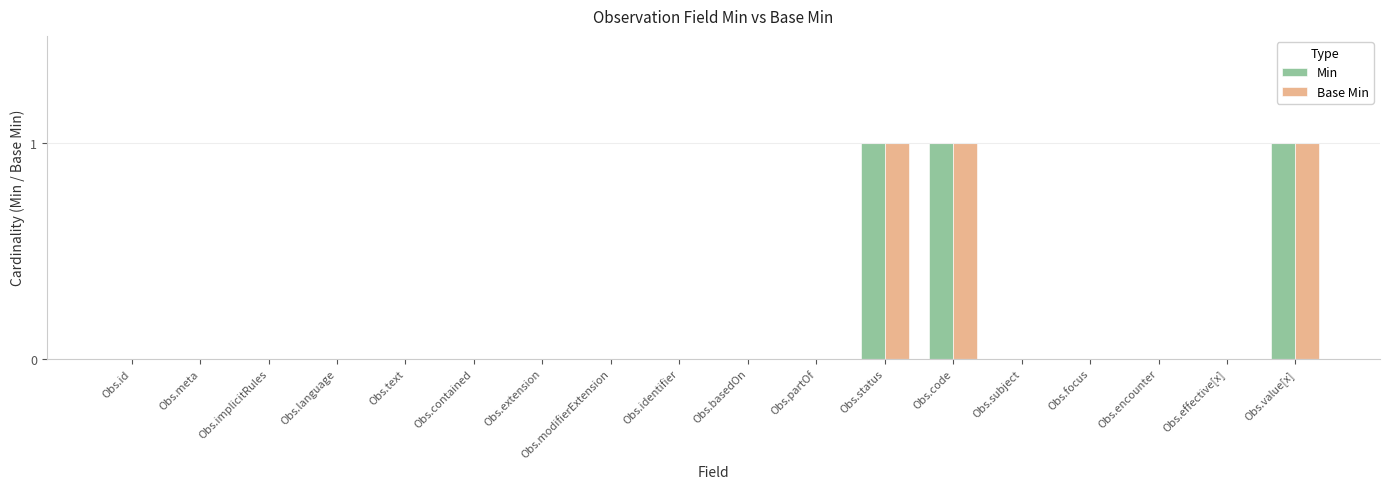

True or false: Min has a value of 0 at Obs.id.

True